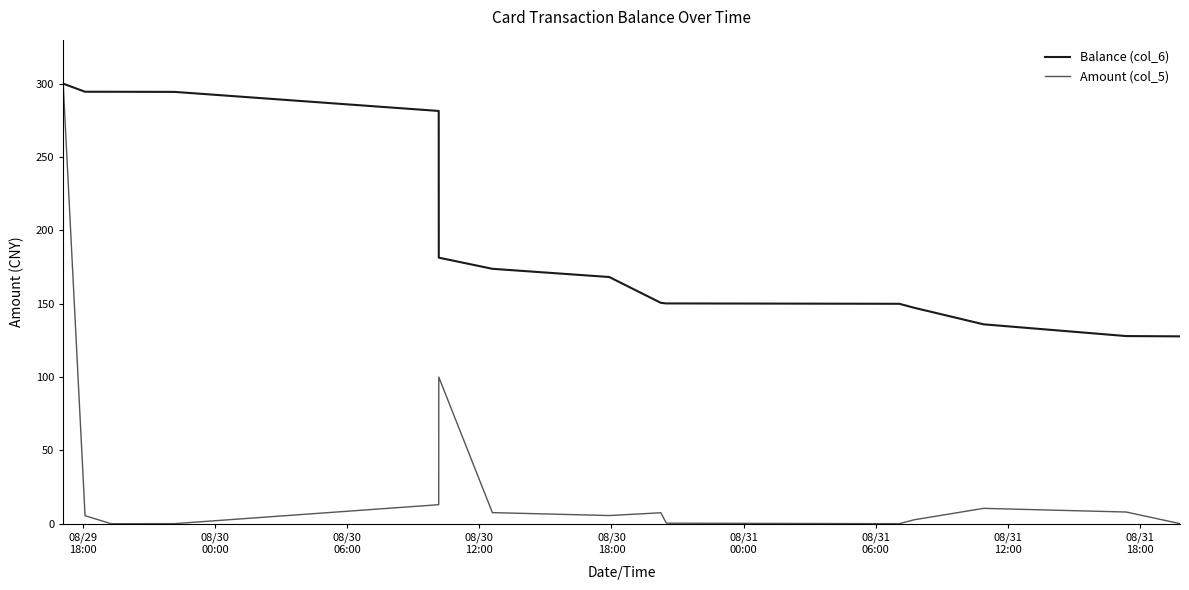

What is the lowest value of the Balance (col_6) series?

127.8